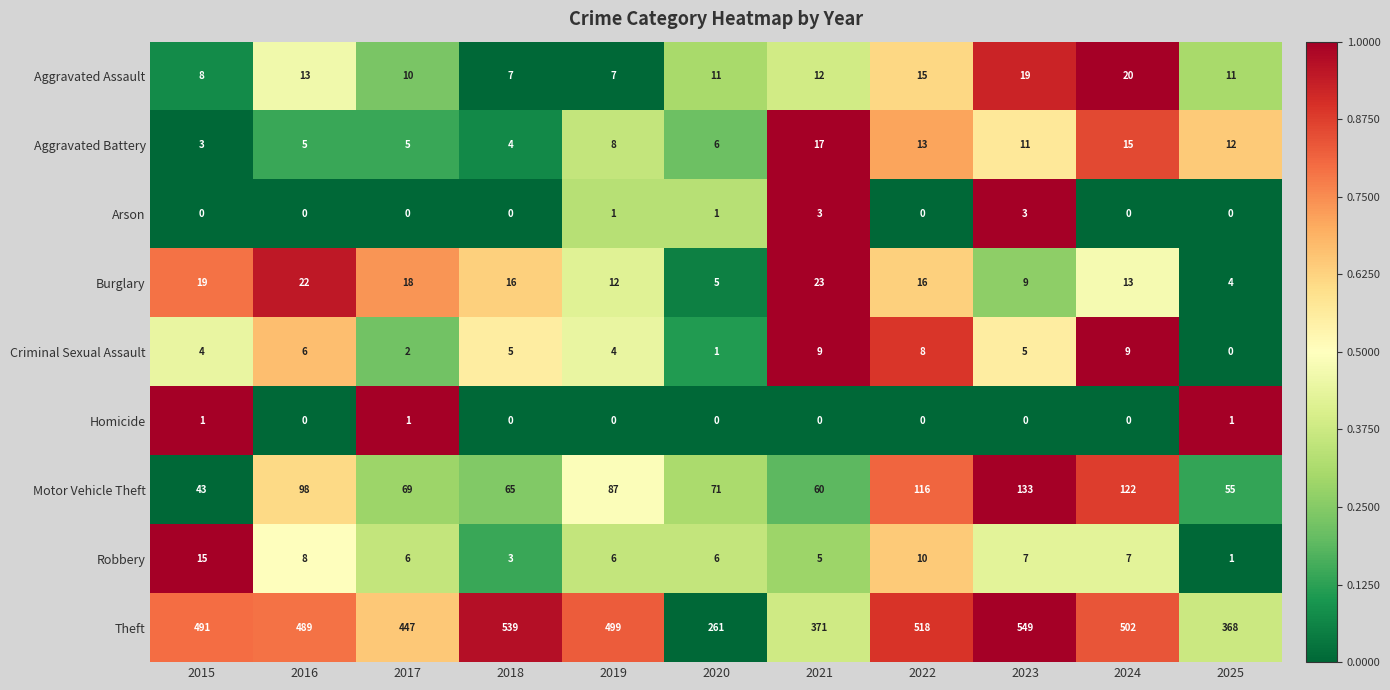

The Criminal Sexual Assault series shows 0 at 2025. True or false?

True